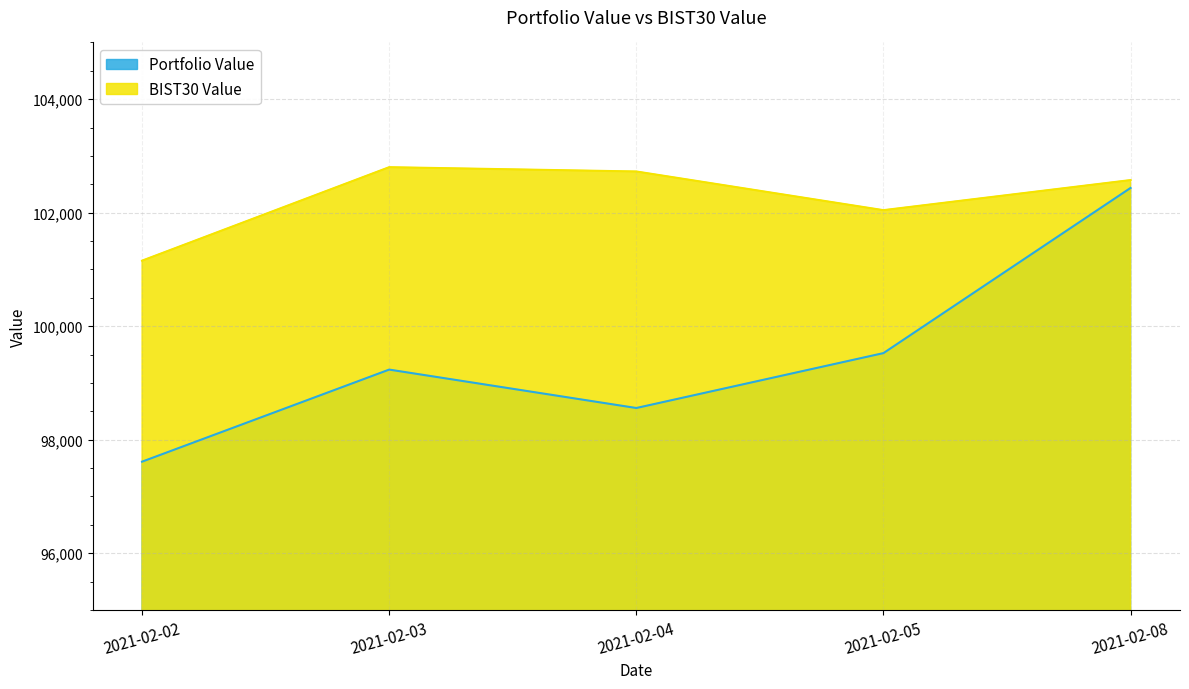

How many lines are shown in the chart?

2